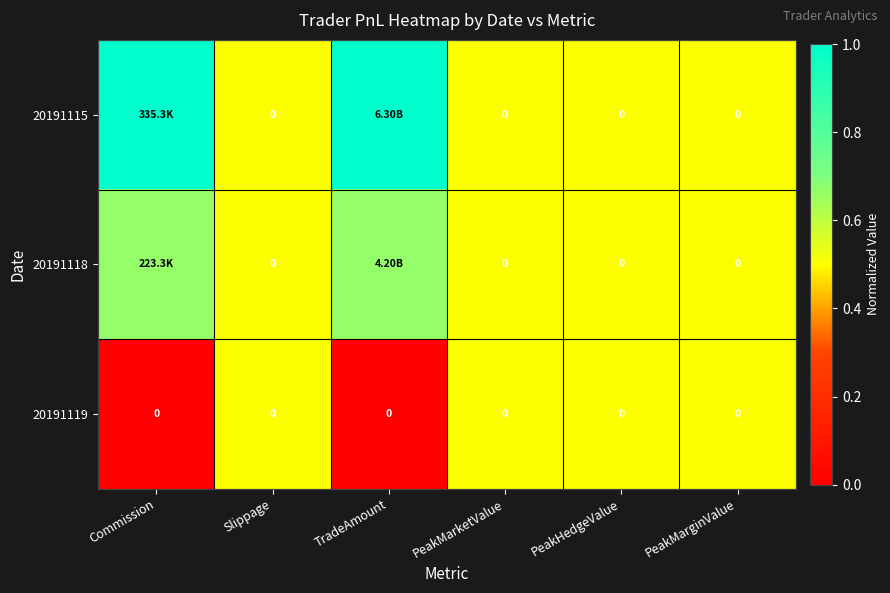

Which series has the largest total across all categories?

20191115